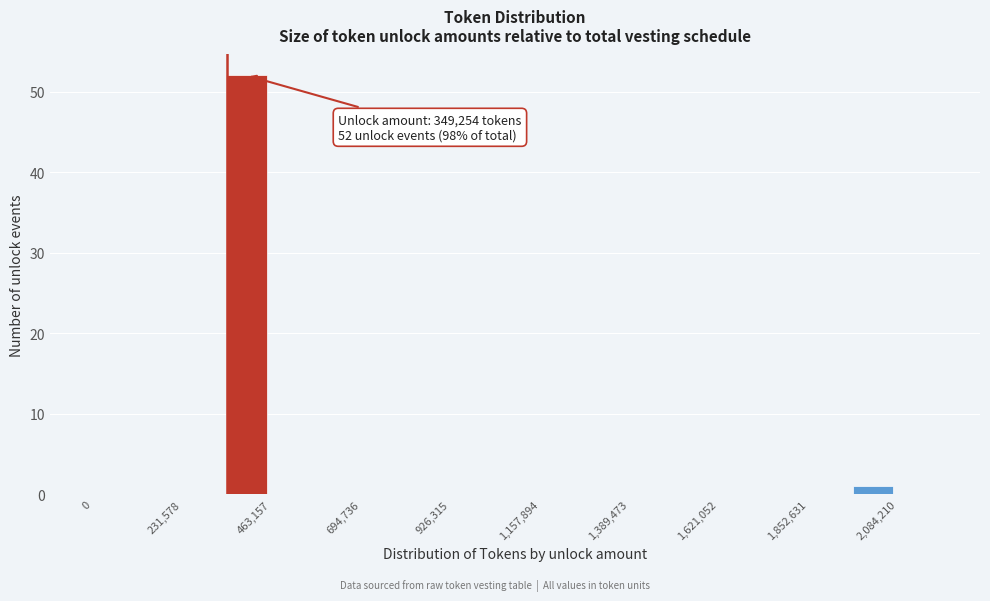

Read against the x-axis, roughly where is the centre of the tallest bar?

400000